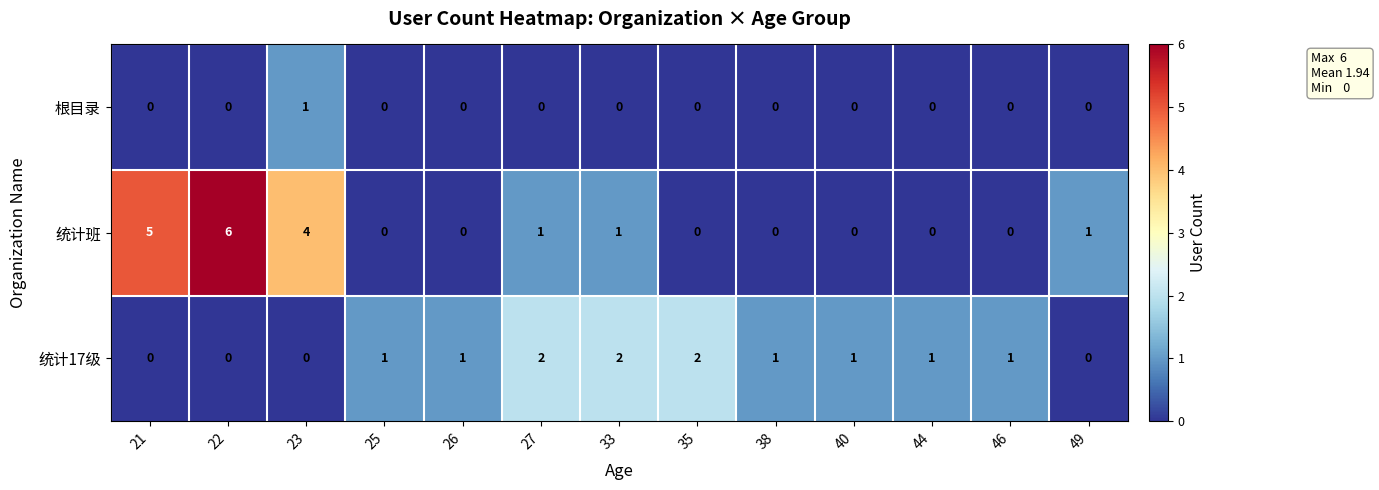

How many data points does each series have?

13